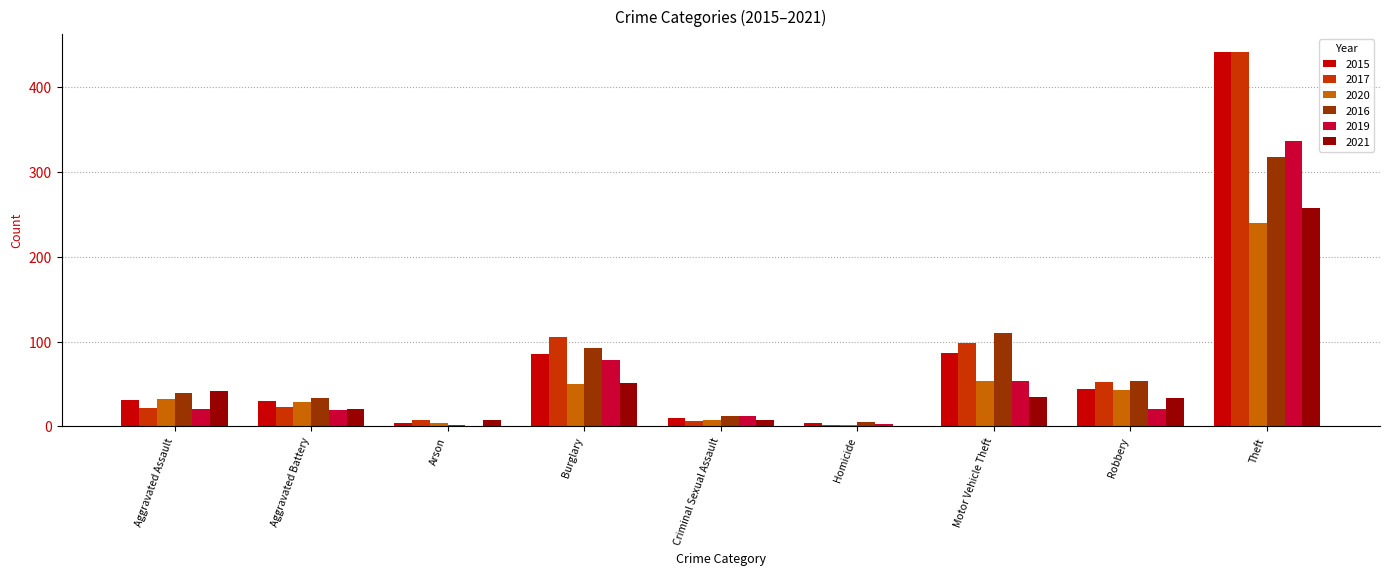

The value of 2016 at Aggravated Battery is 52. True or false?

False